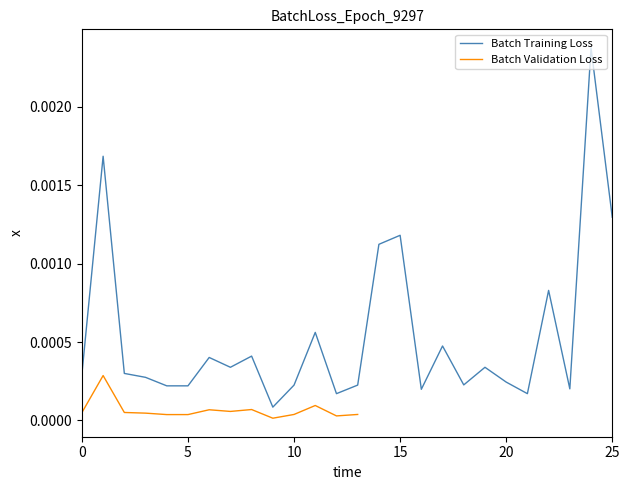

Does the chart display data point markers on the line(s)?

No